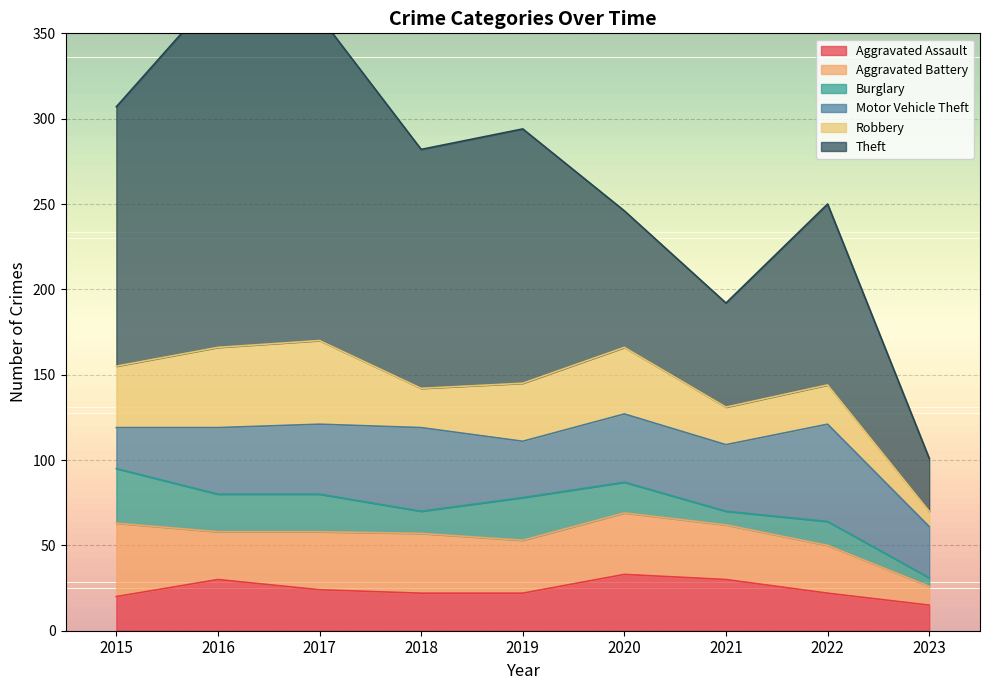

The value of Aggravated Assault at 2021 is 8. True or false?

False